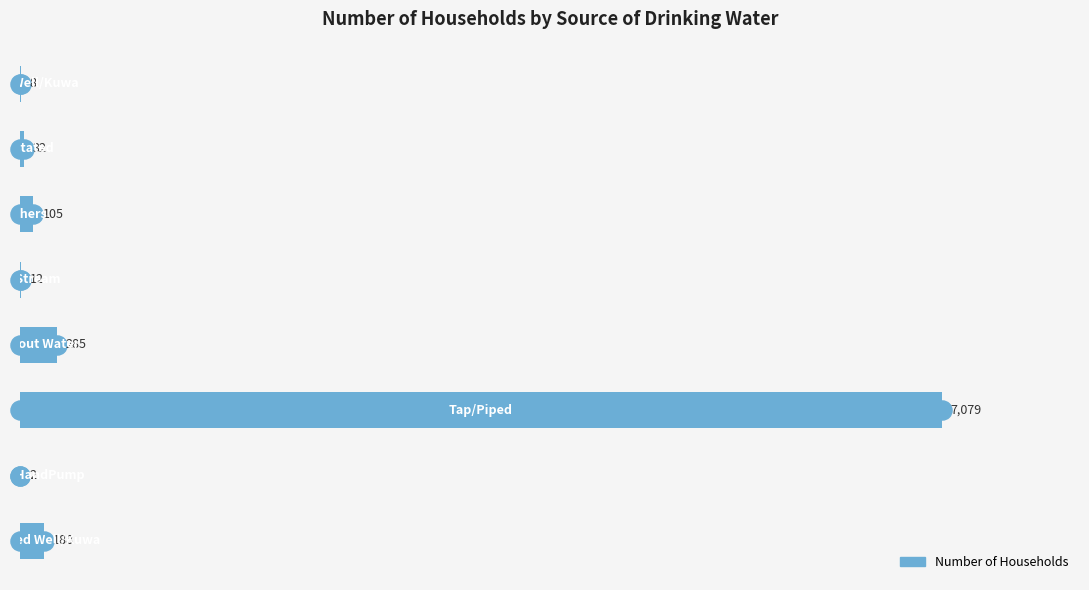

What is the greatest value displayed?

7079